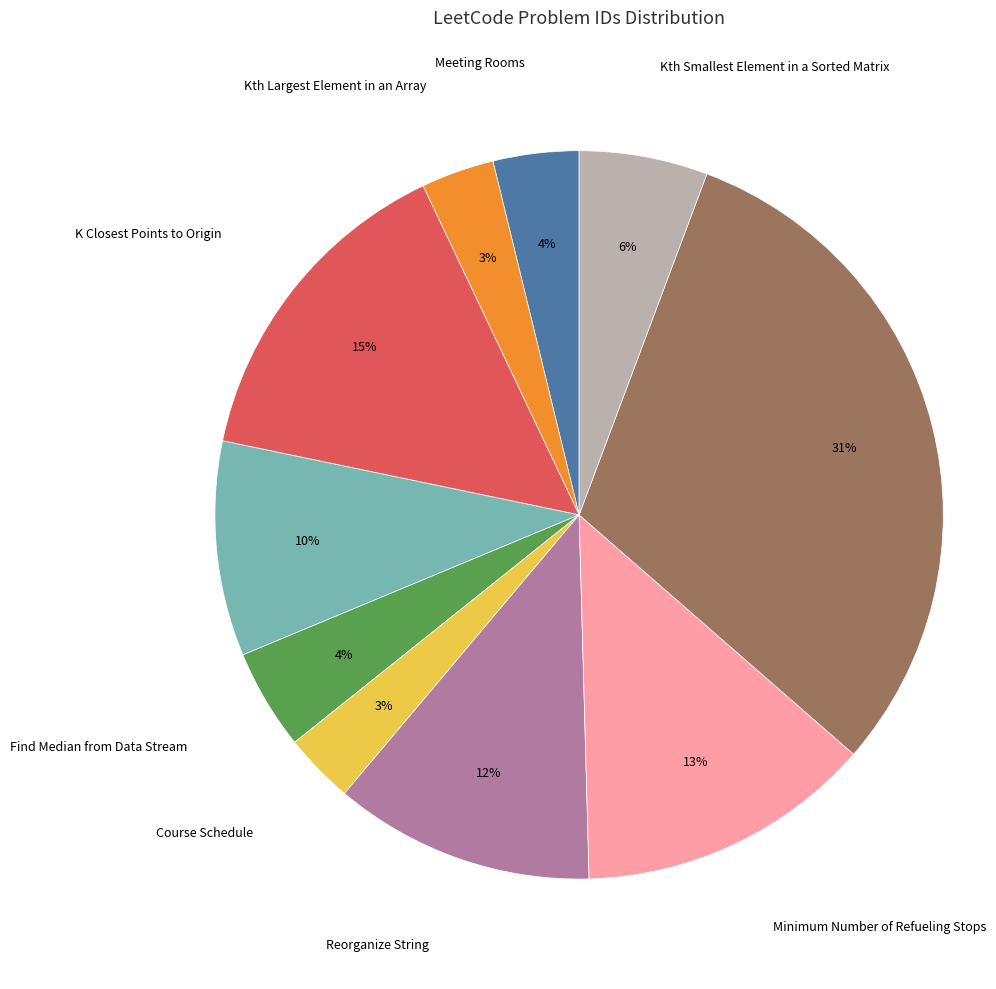

To the nearest percent, what is the average slice percentage?

10%